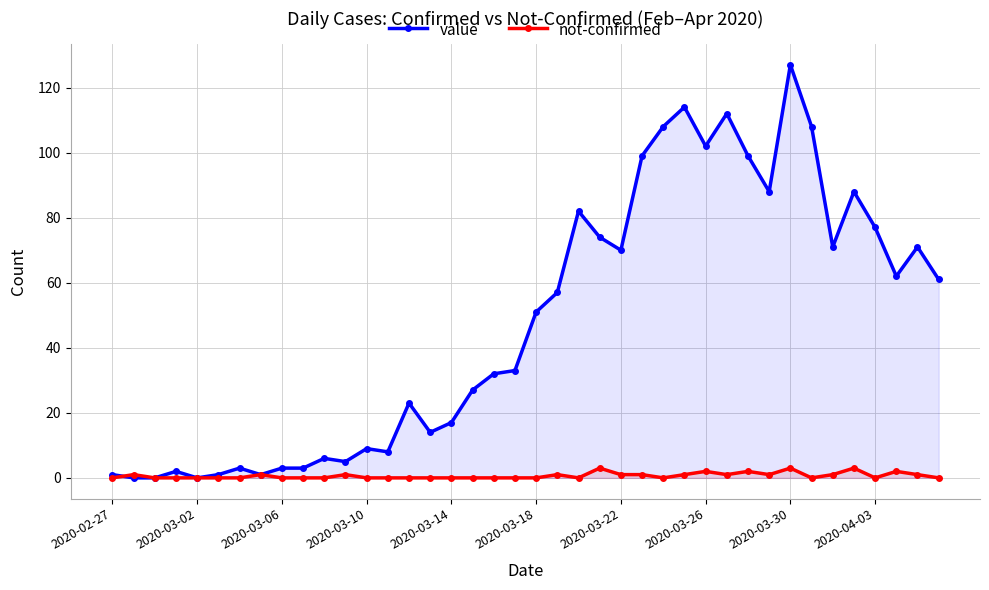

Which series has the largest range (max minus min)?

value